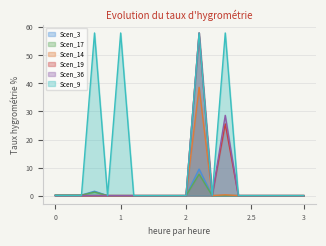

Count the number of categories in the chart.

20